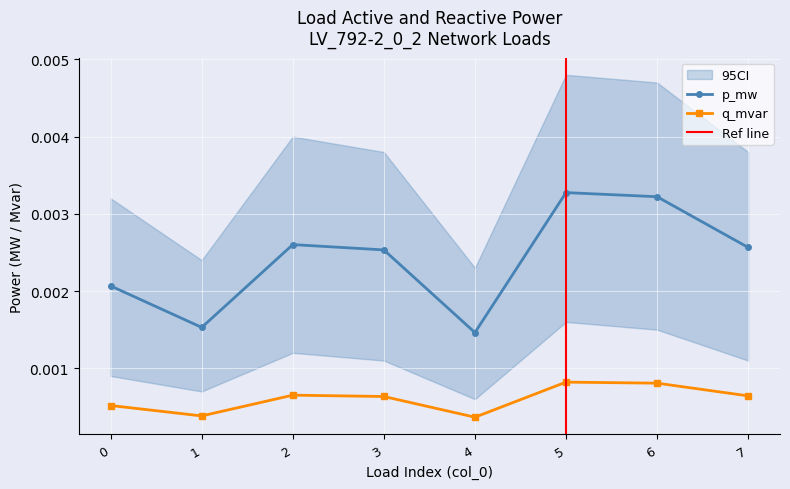

At which label is p_mw closest to 0?

4